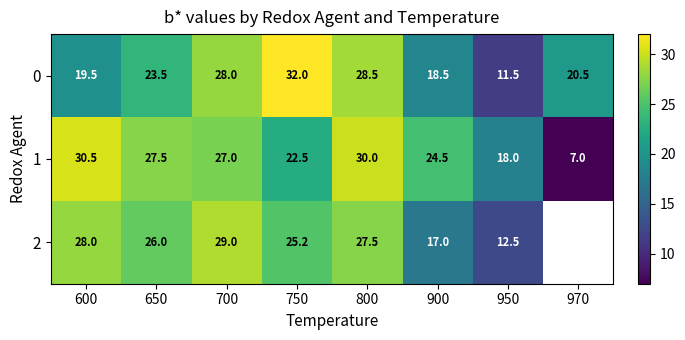

Rank the series at 750 from highest to lowest value.

0, 2, 1